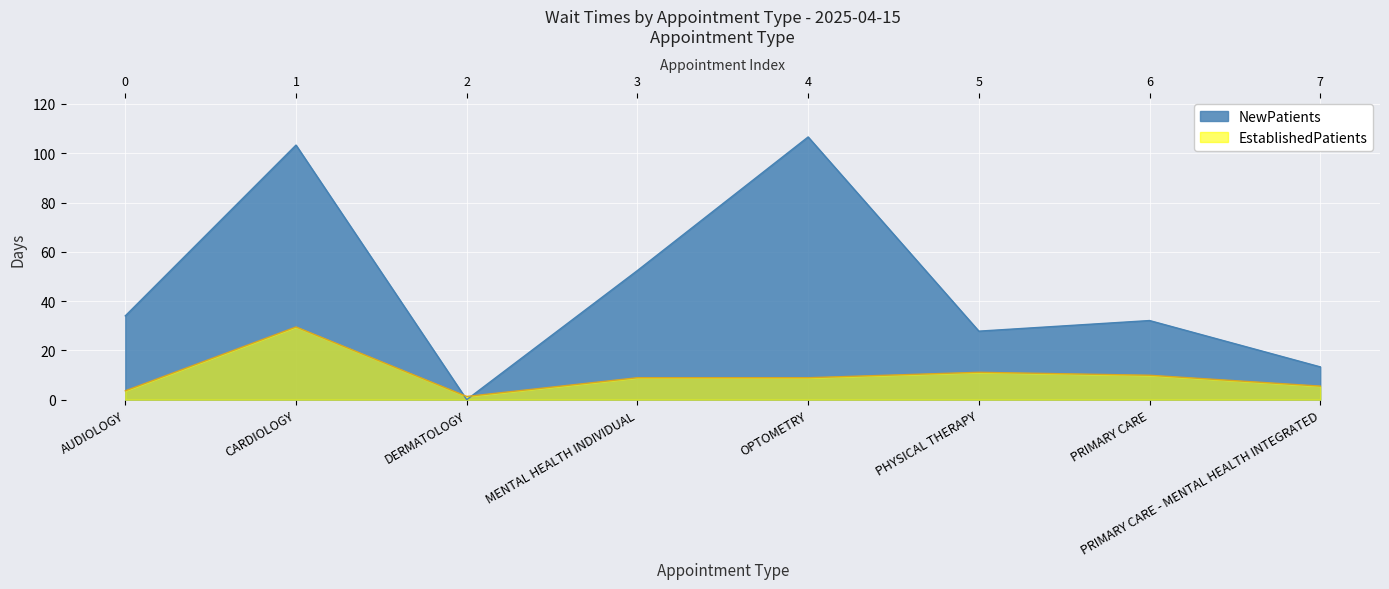

In NewPatients, how many points are higher than both neighbors (excluding endpoints)?

3